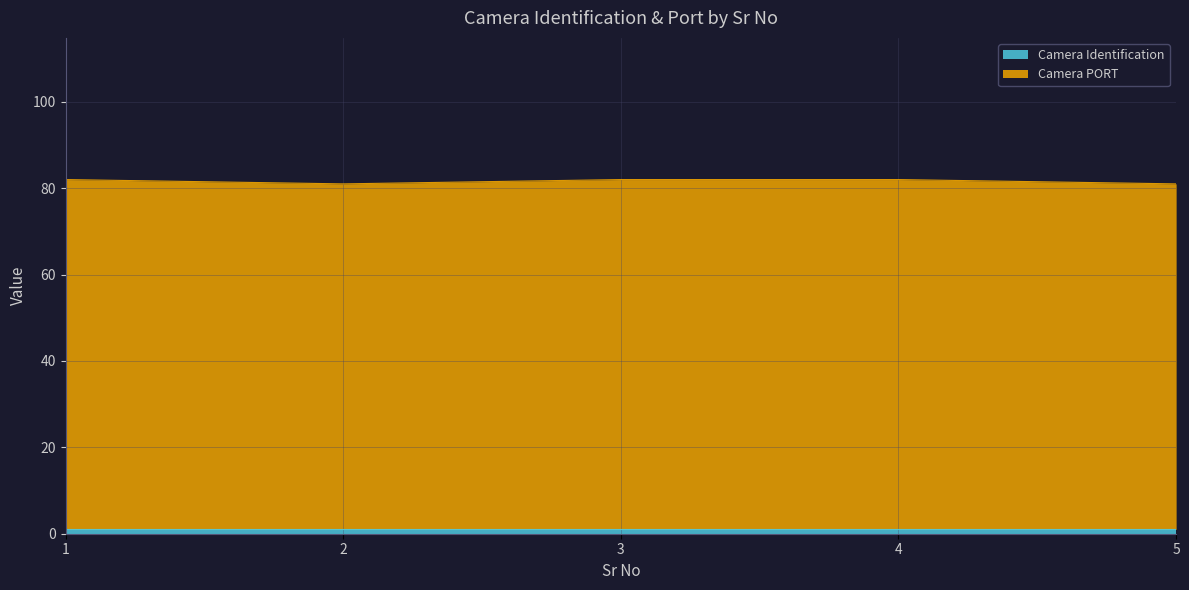

Rank the categories by value from lowest to highest.

2, 5, 1, 3, 4